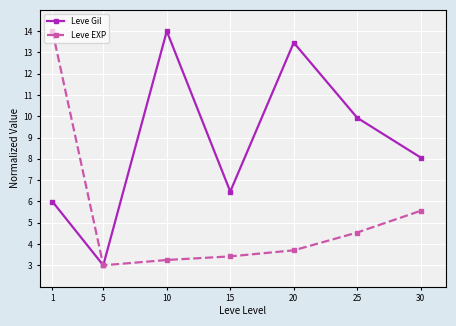

Where is the first local maximum for Leve Gil?

10